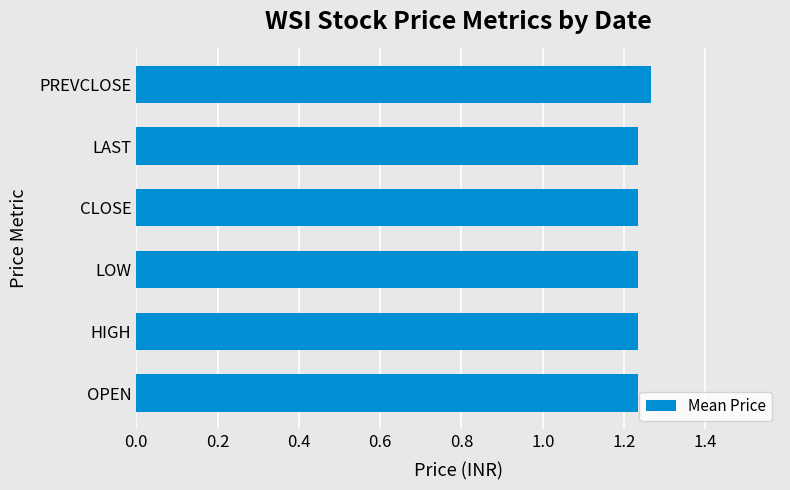

At which category does the chart reach its peak across all series?

PREVCLOSE